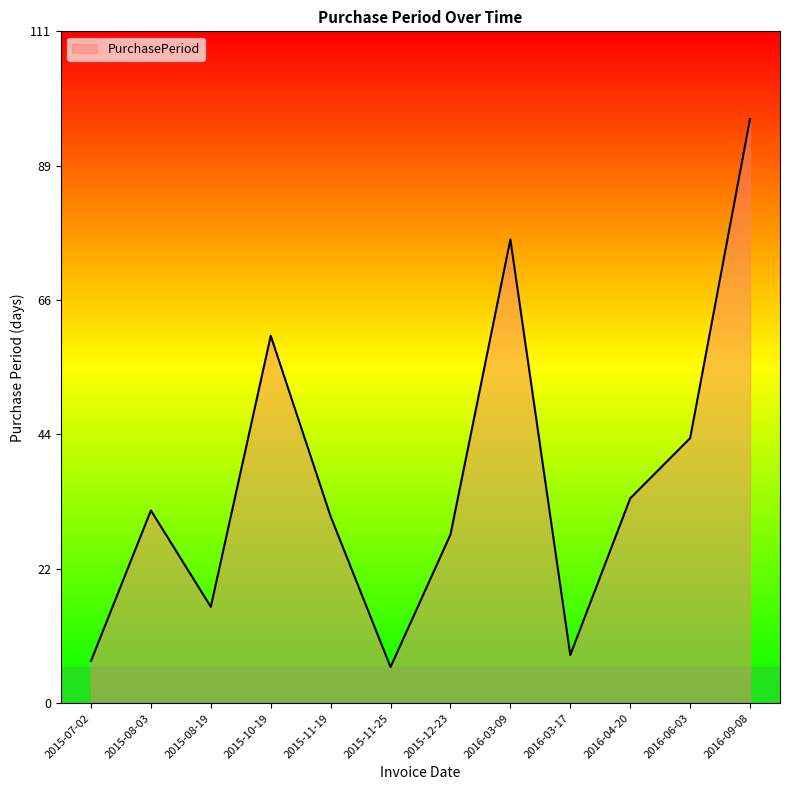

What position from the right is 2015-08-03?

11